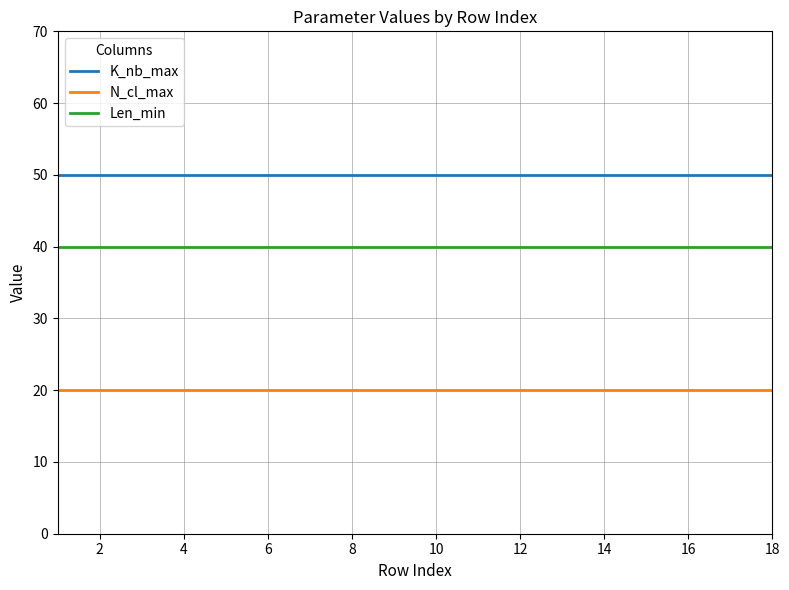

List the series in order of their peak value, lowest first.

N_cl_max, Len_min, K_nb_max